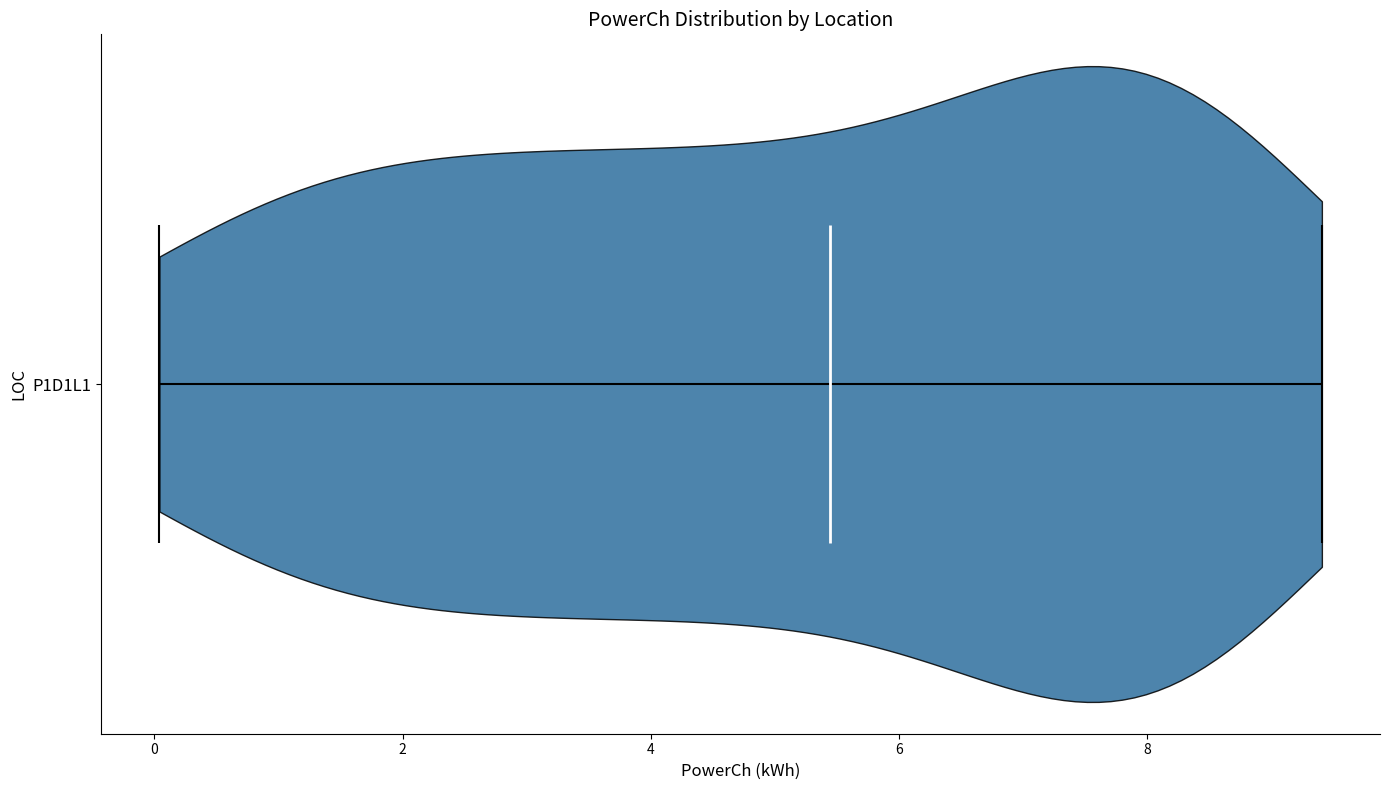

Where does the median line of the violin for P1D1L1 sit on the x-axis? The values are not printed on the chart, so give them approximately, as read against the axis.

5.4